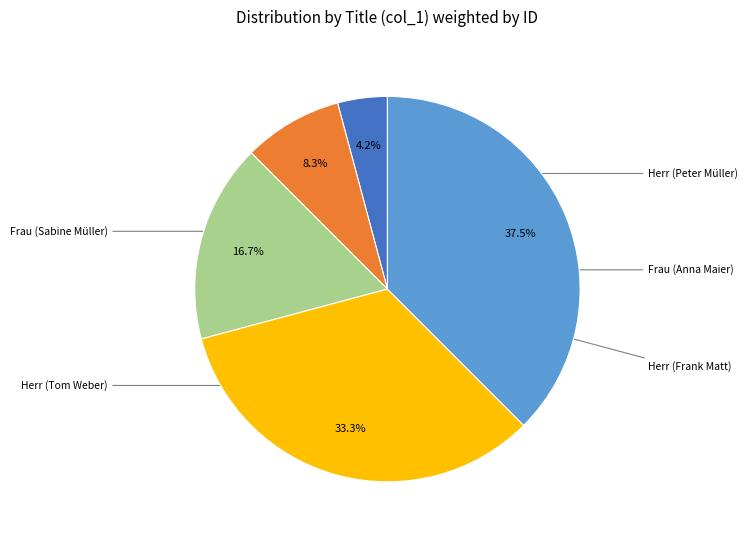

To the nearest percent, what is the difference between the largest and smallest slice percentages?

33%